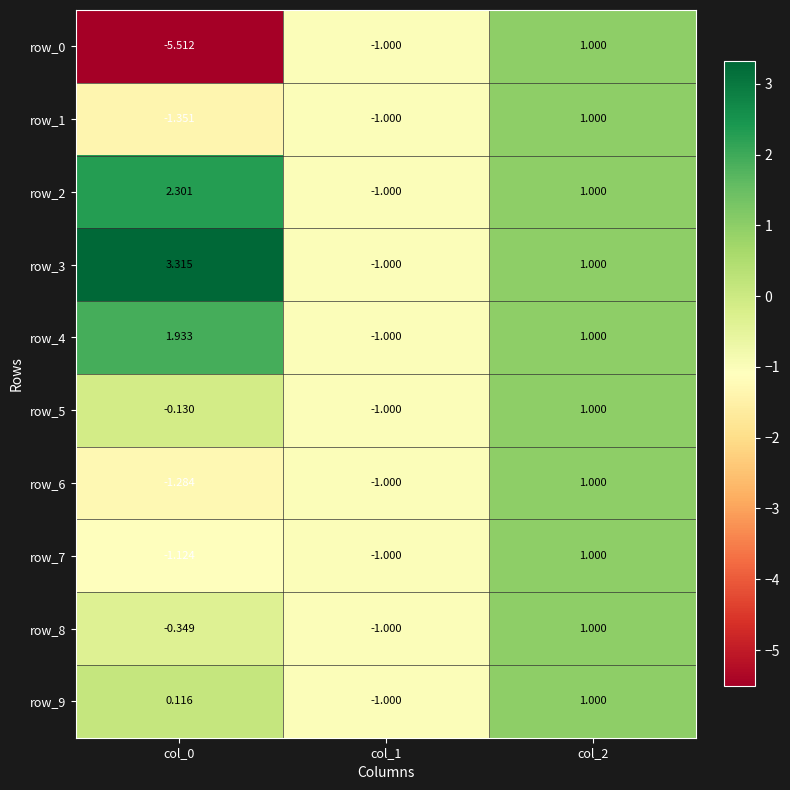

What is the minimum value for row_3?

-1.0